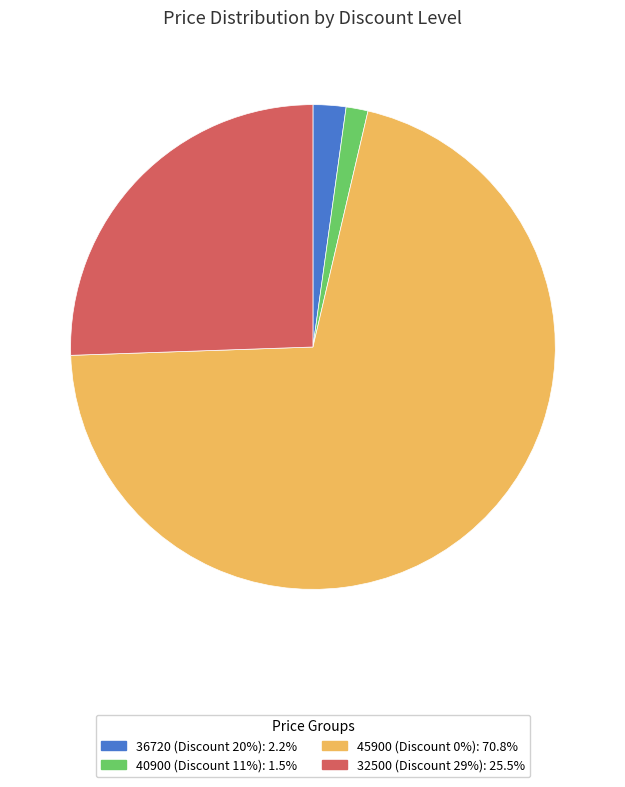

Is there a majority slice in this chart?

Yes